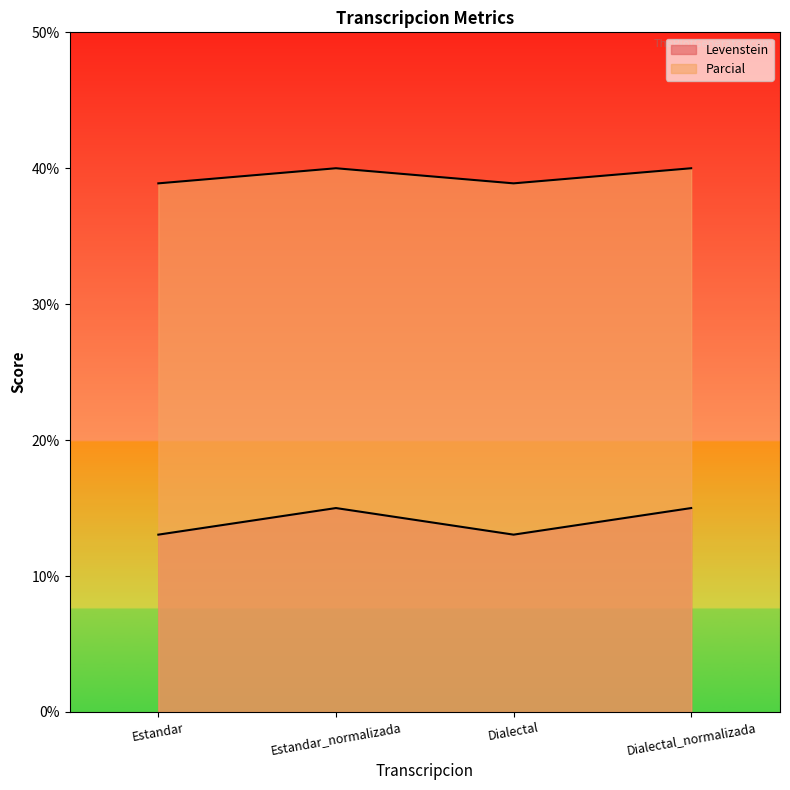

How many distinct data groups are displayed?

2